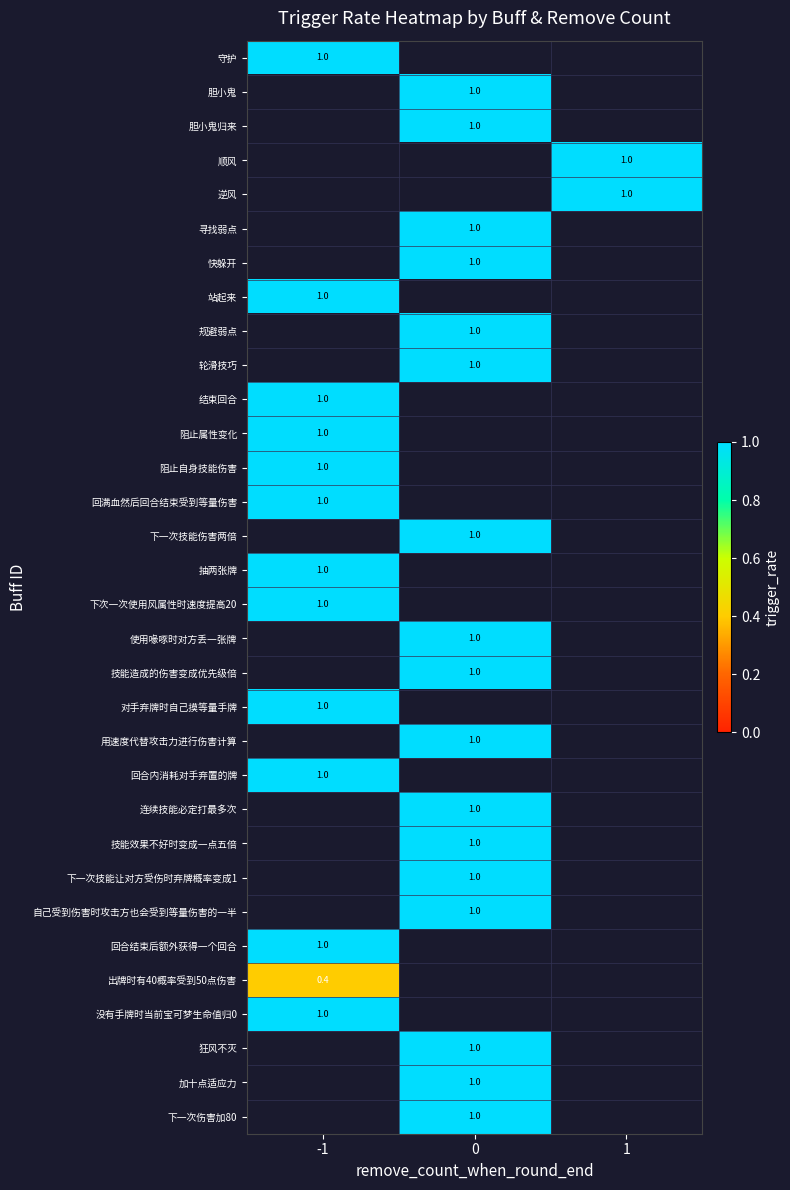

The 用速度代替攻击力进行伤害计算 series shows 1.0 at 0. True or false?

True